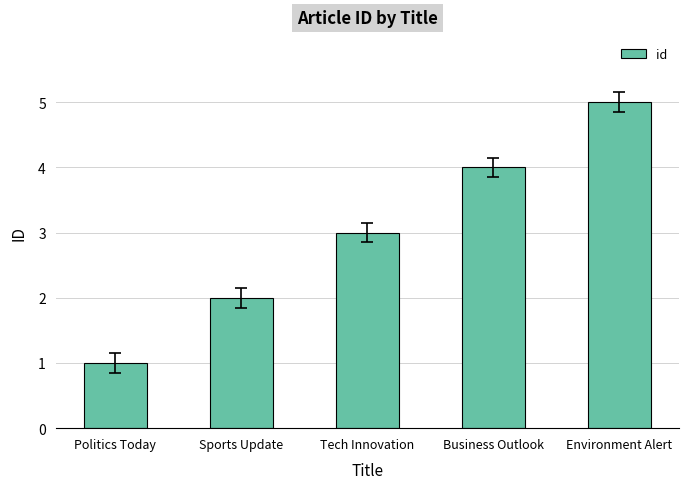

What is the change in value from Politics Today to Sports Update?

+1